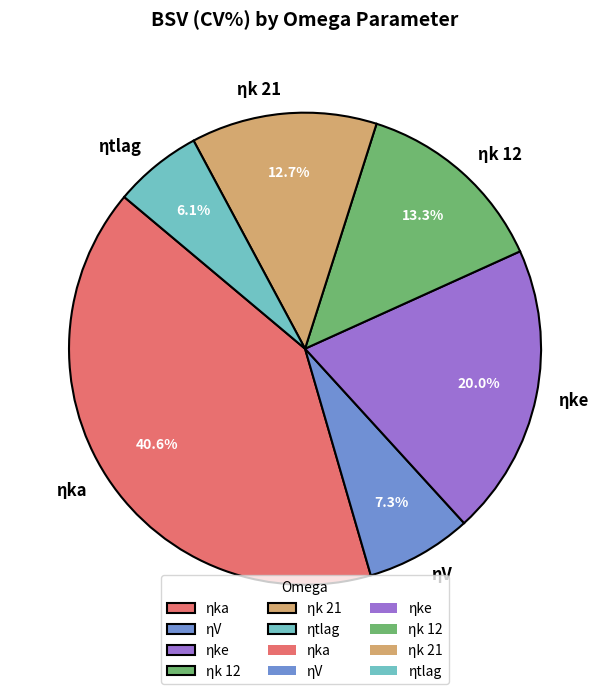

How many slices are in this pie chart?

6